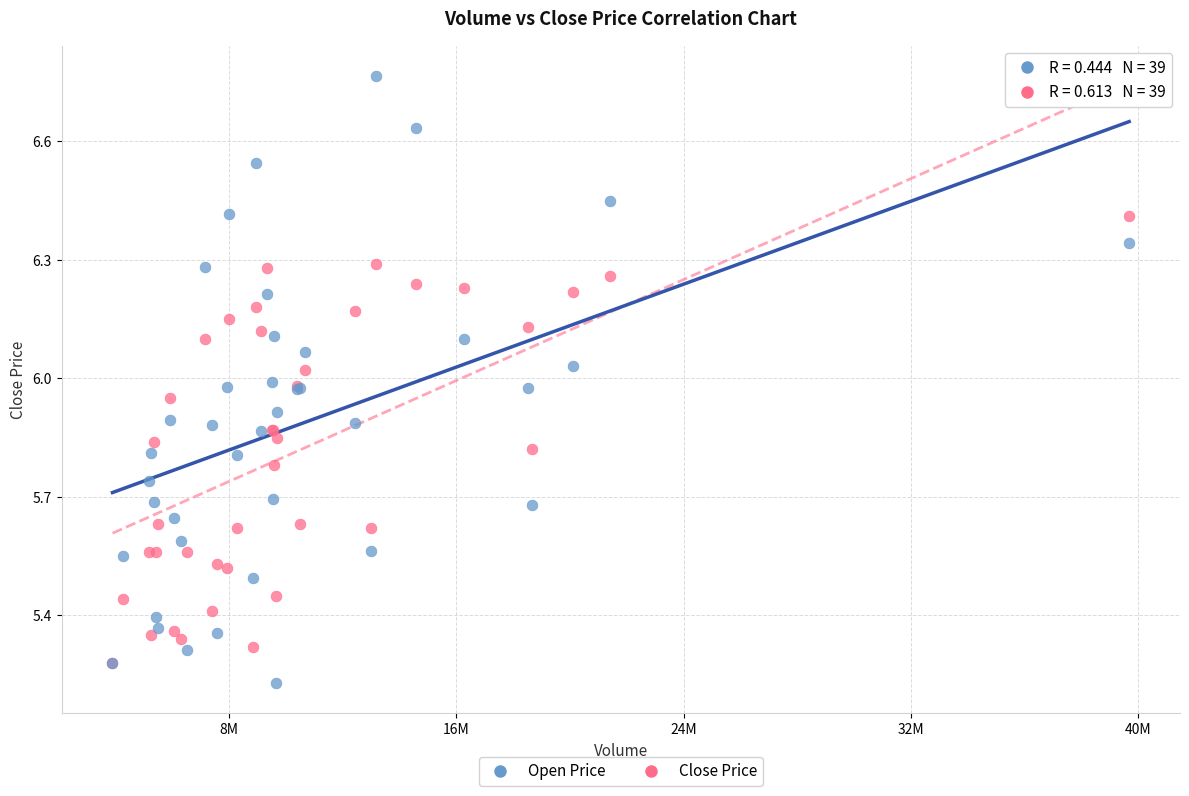

What are all the series names shown in the legend?

Open Price, Close Price